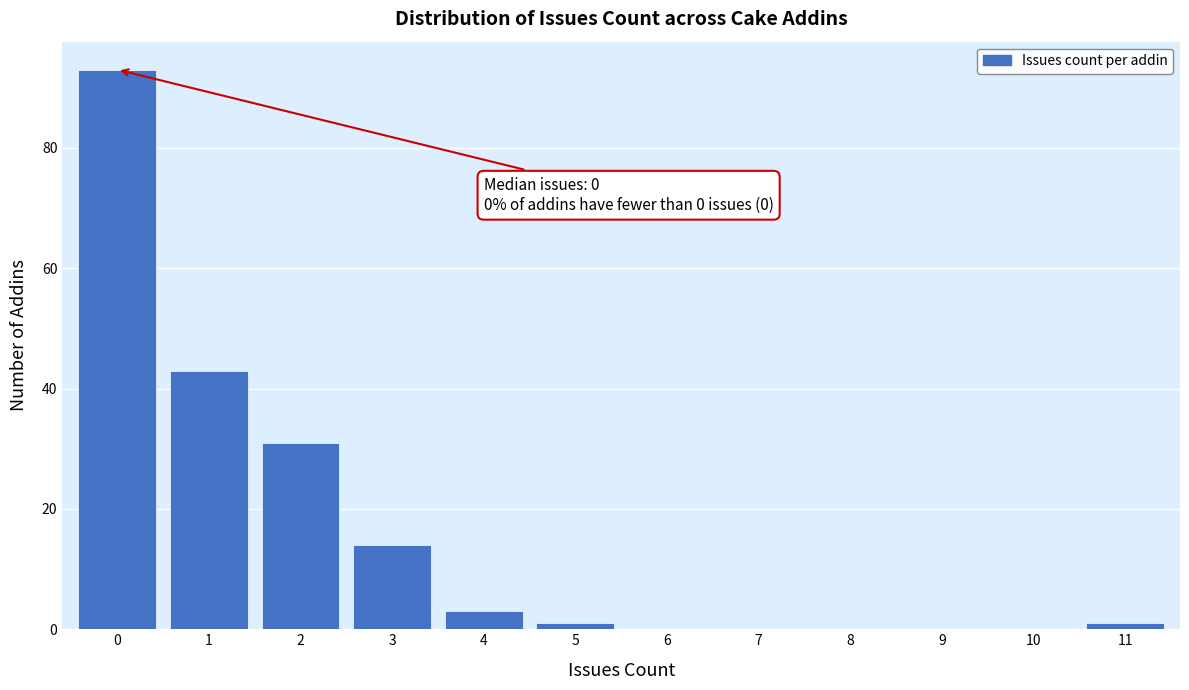

Reading right to left, extract all data points from this chart.

11=1	10=0	9=0	8=0	7=0	6=0	5=1	4=3	3=14	2=31	1=43	0=93